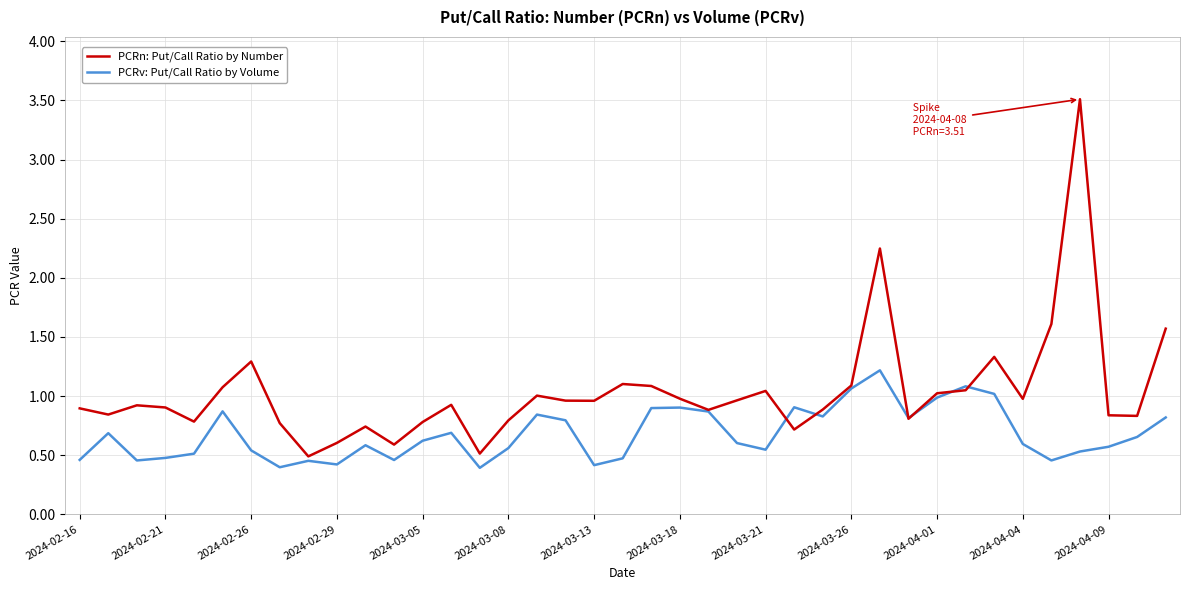

What is the maximum value for PCRv: Put/Call Ratio by Volume?

1.2